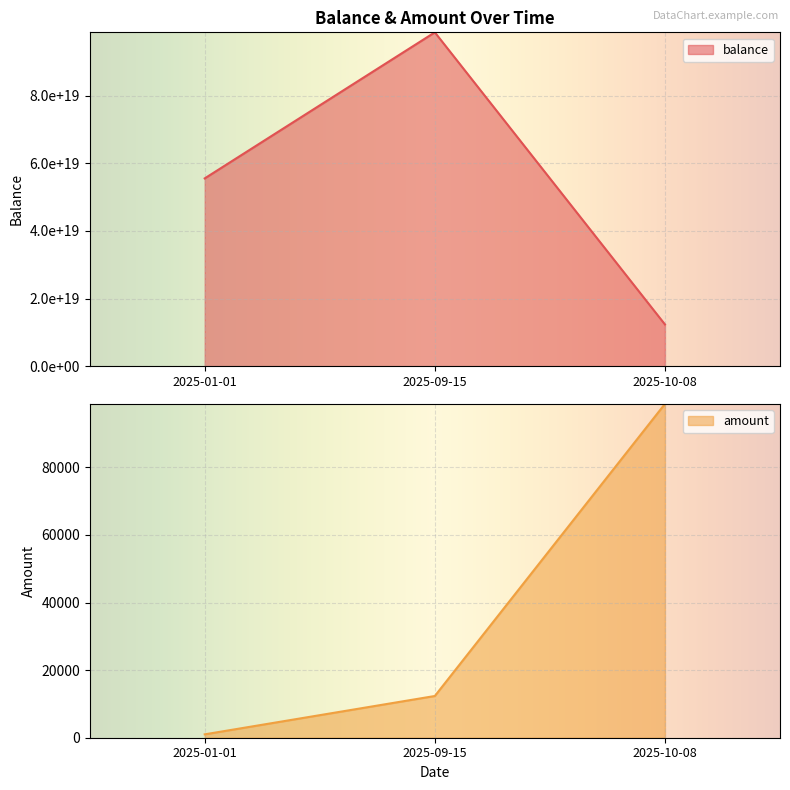

The balance series shows 55555555555555500032.0 at 2025-01-01. True or false?

True